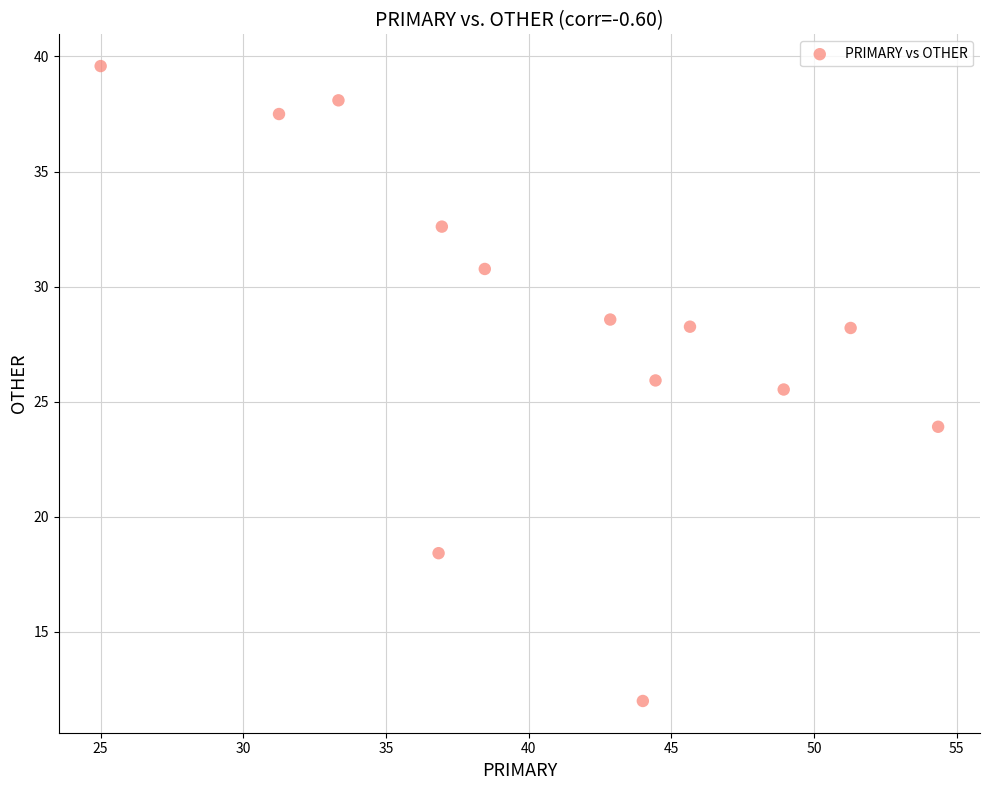

What Y value in the scatter plot is closest to 25?

25.5